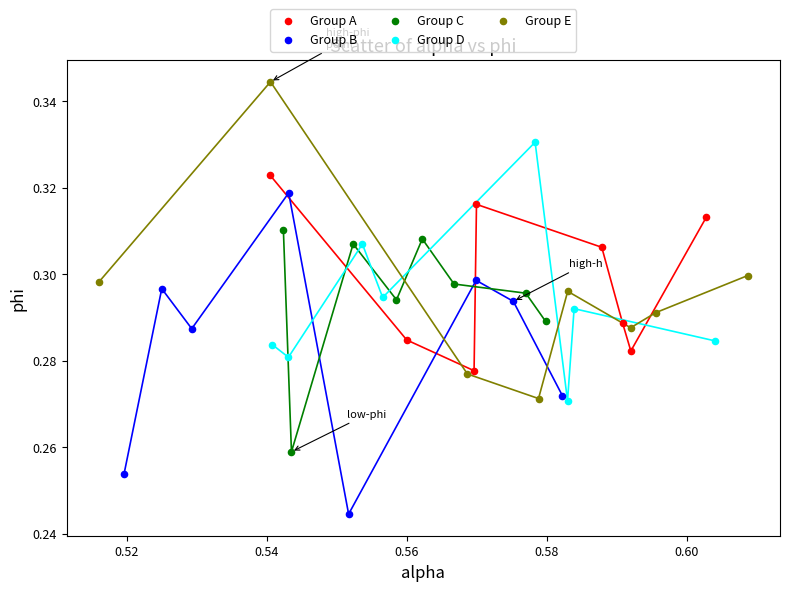

What are all the series names shown in the legend?

Group A, Group B, Group C, Group D, Group E